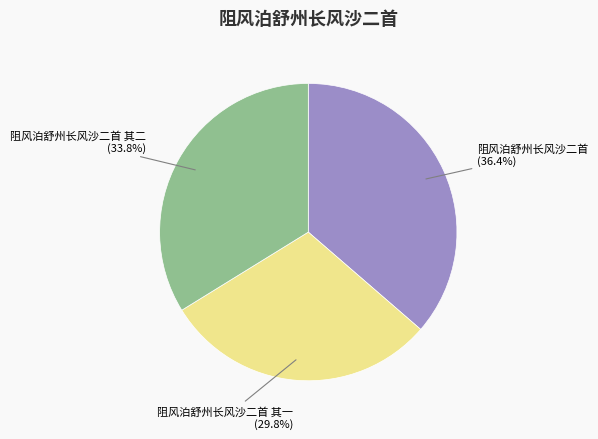

To the nearest percent, what is the average slice percentage?

33%